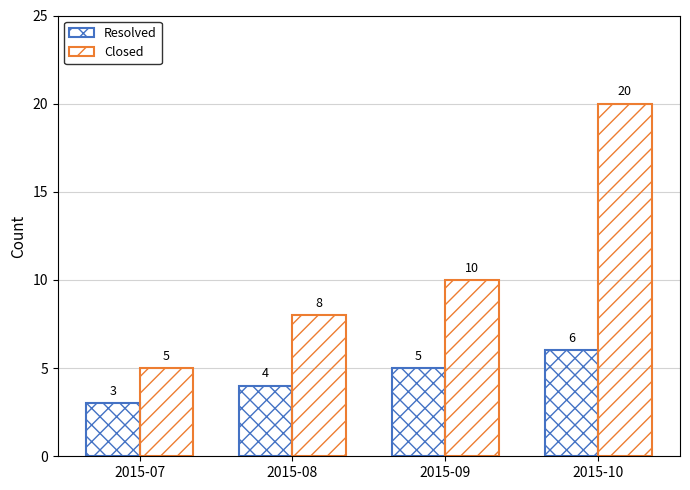

How many bars are there in total?

8